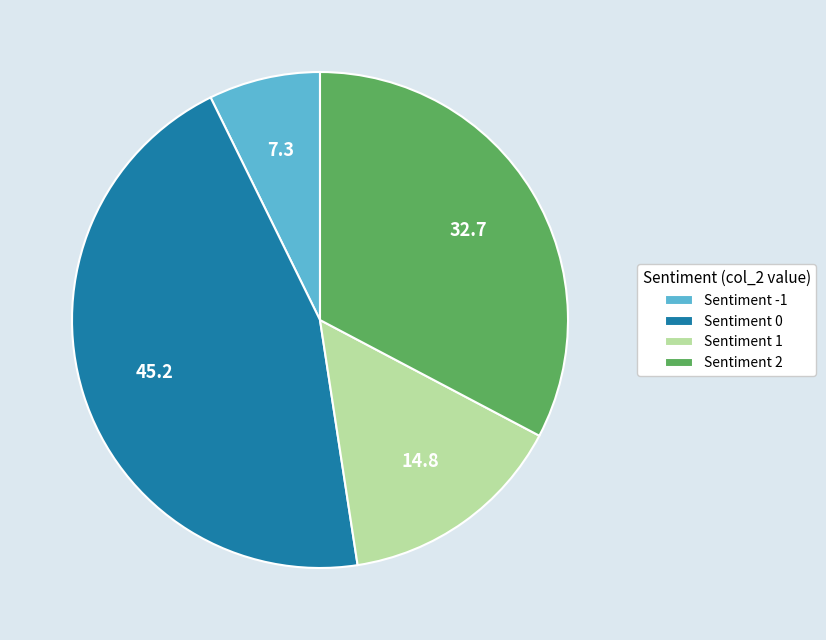

Is Sentiment 1 the majority of the pie?

No